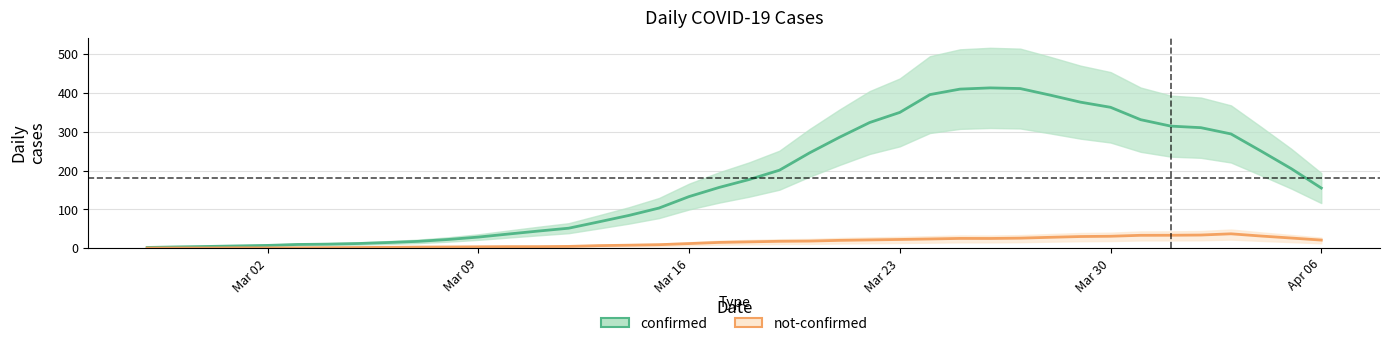

What is the highest value of the confirmed series?

412.9